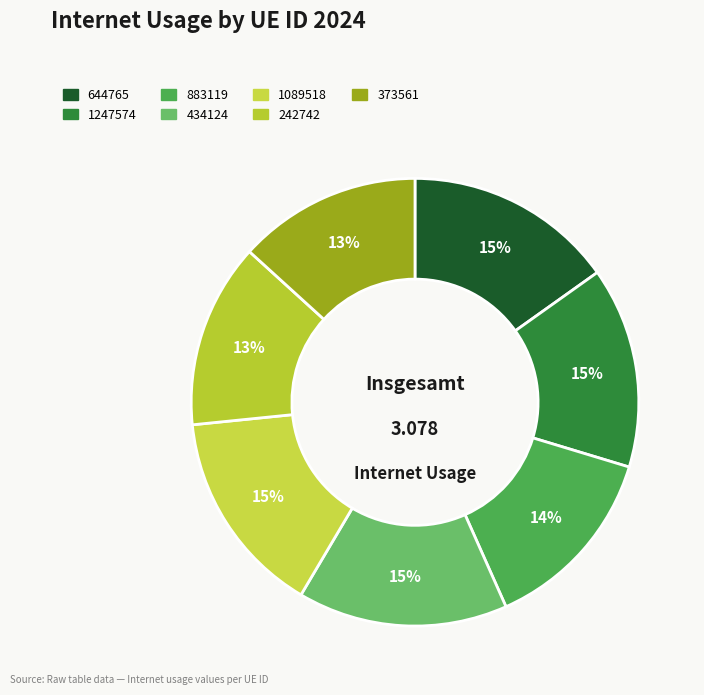

Is there any slice that represents more than half of the pie?

No